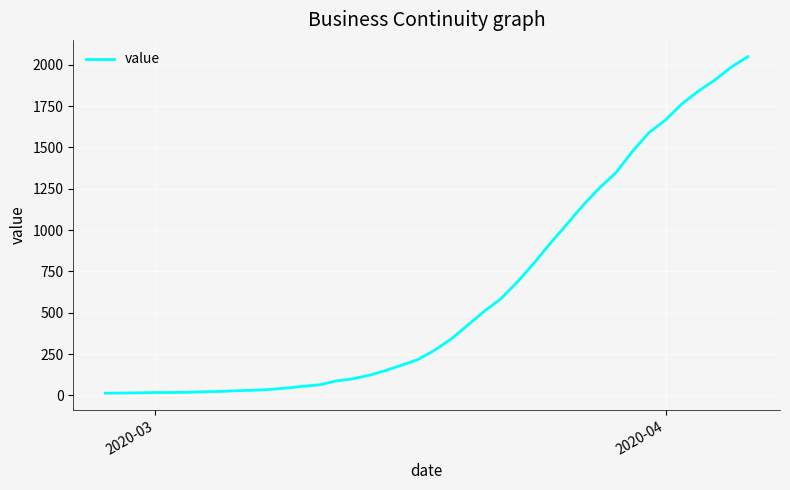

What is the difference between the maximum and minimum values?

2036